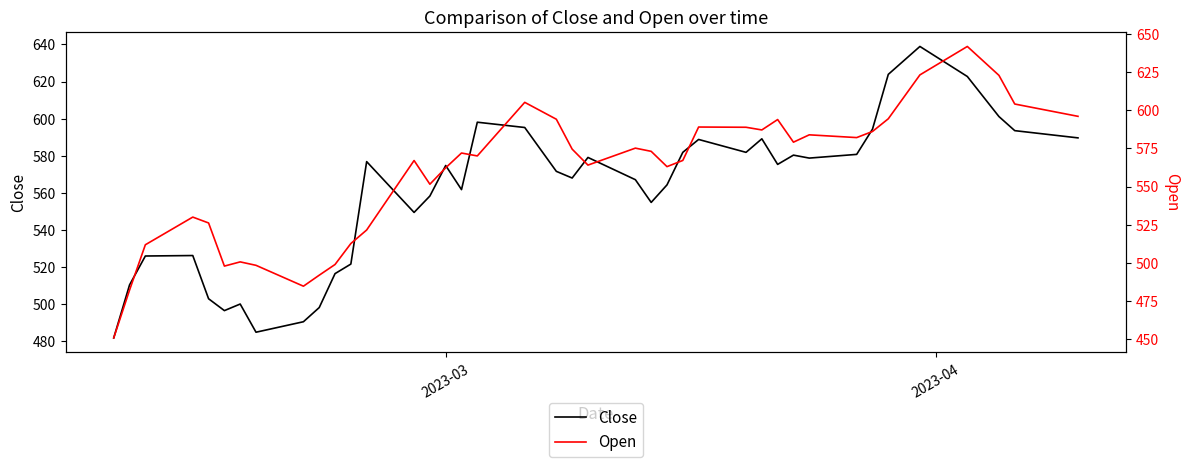

What is the lowest value of the Close series?

481.8